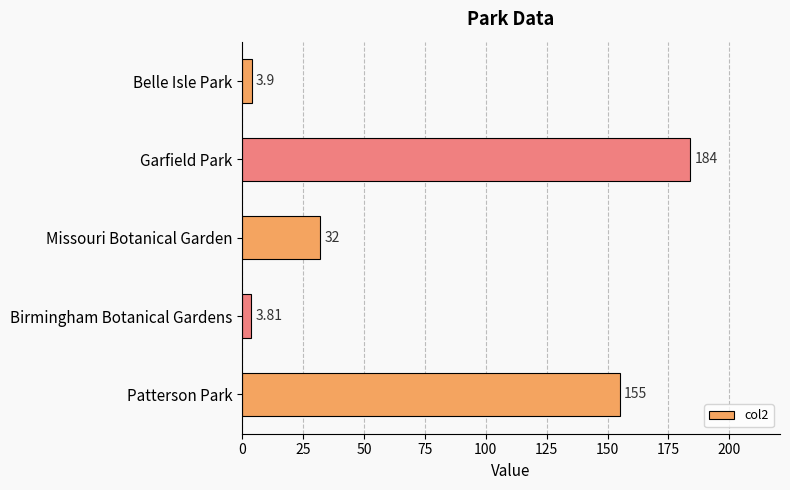

What is the difference between the values at Missouri Botanical Garden and Garfield Park?

152.0